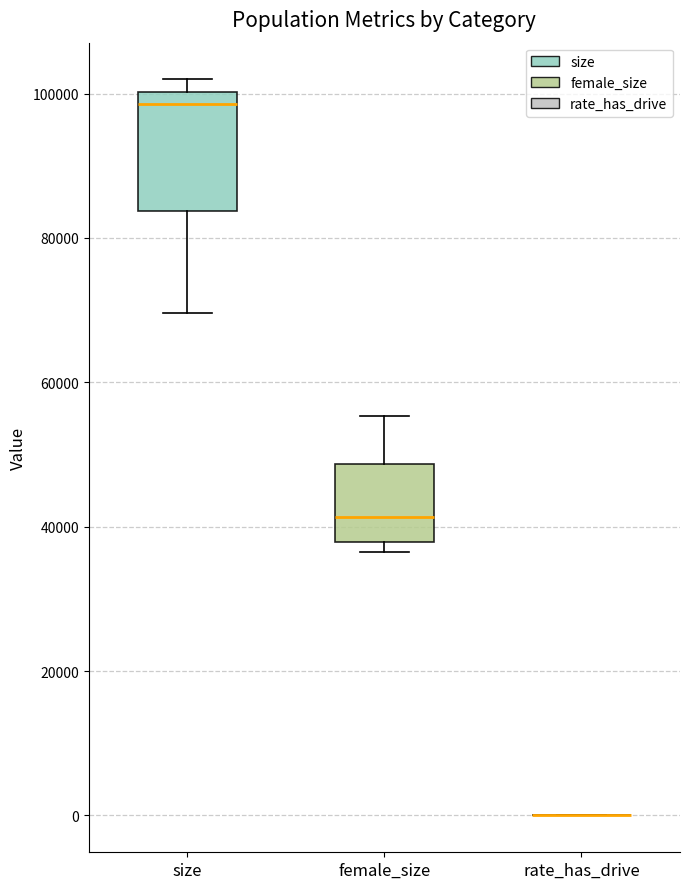

Reading left to right, transcribe this box plot: for each box, give where its median line is, the range the box spans, and where its two whiskers end, as read against the y-axis. The values are not printed on the chart, so give them approximately, as read against the axis.

size: median 98000, box 84000 to 100000, whiskers 70000 to 102000
female_size: median 42000, box 38000 to 48000, whiskers 36000 to 56000
rate_has_drive: box collapsed to a line at 0, whiskers 0 to 0